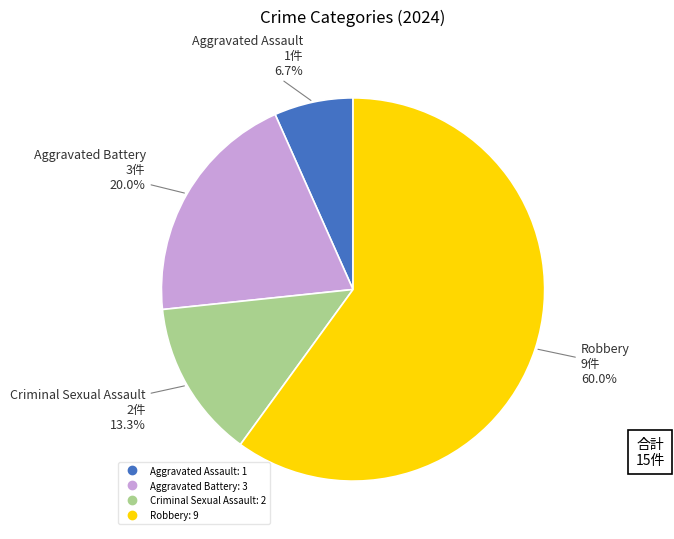

Combined, what portion of the pie is Aggravated Battery and Robbery?

80.0%